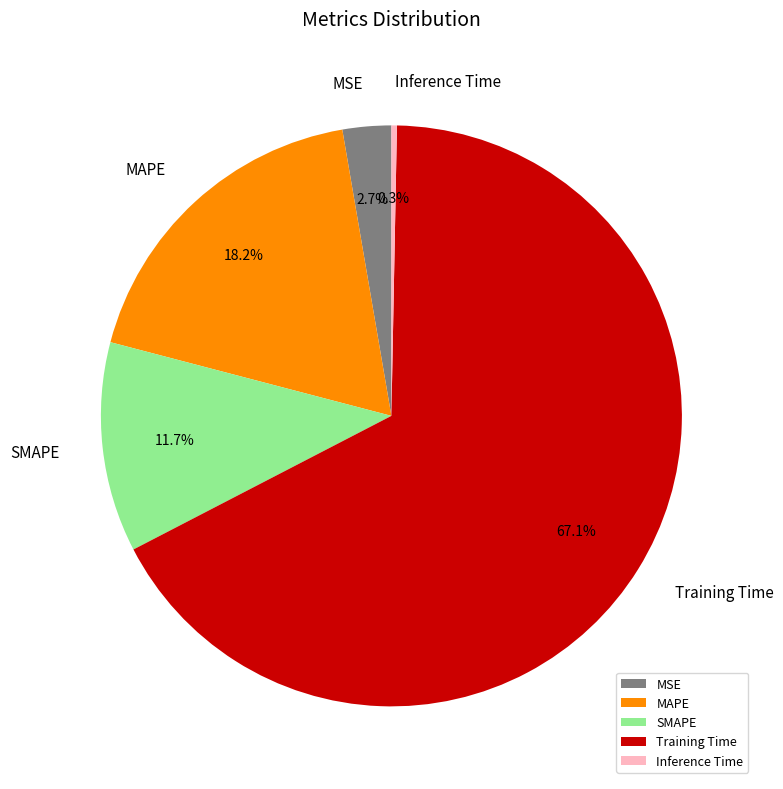

How many segments does this pie chart have?

5